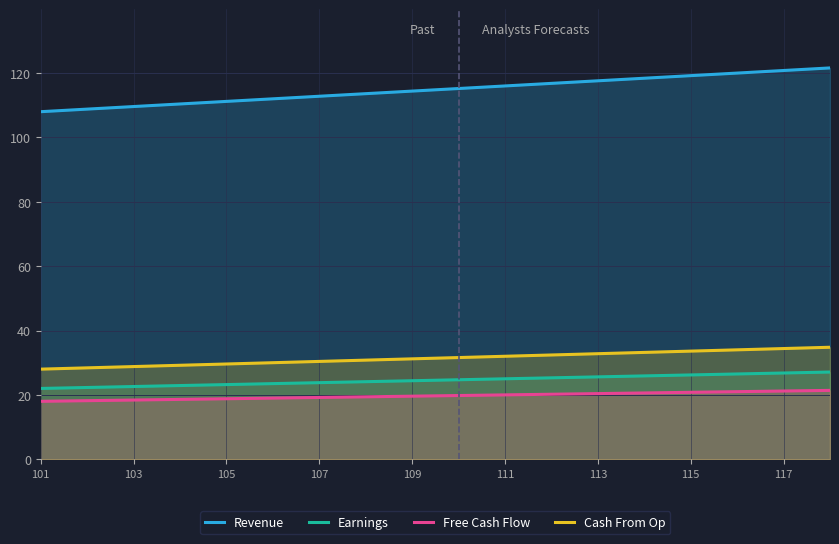

What is the minimum value shown in the chart?

18.0